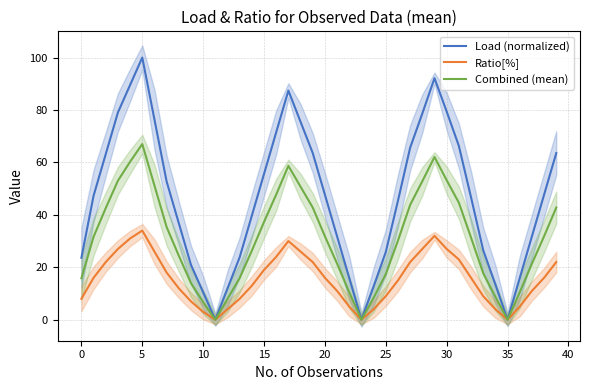

What are all the series names shown in the legend?

Load (normalized), Ratio[%], Combined (mean)